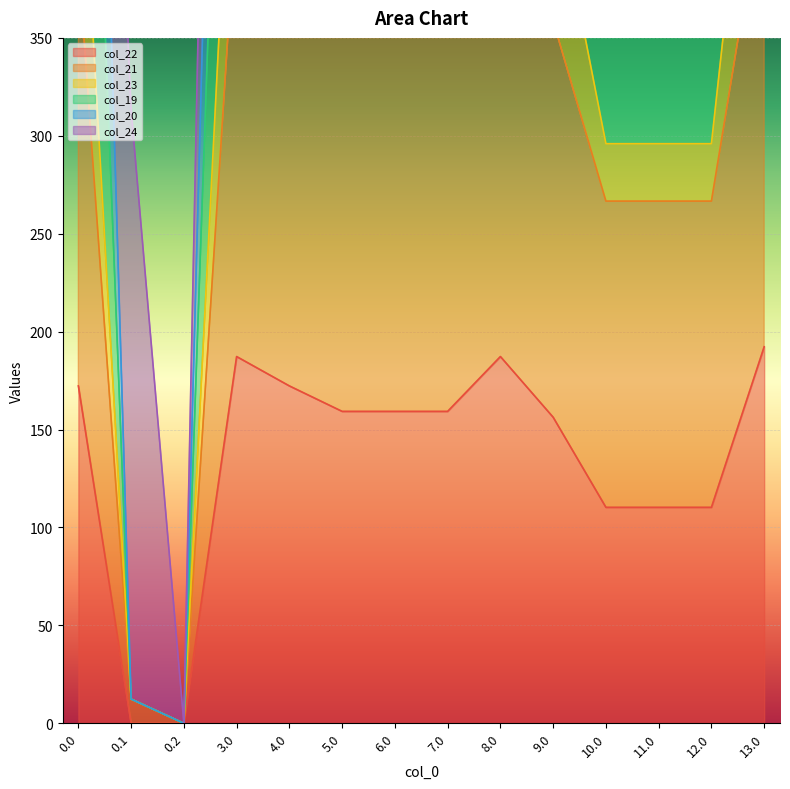

True or false: col_19 has more than 1 points higher than both neighbors.

True